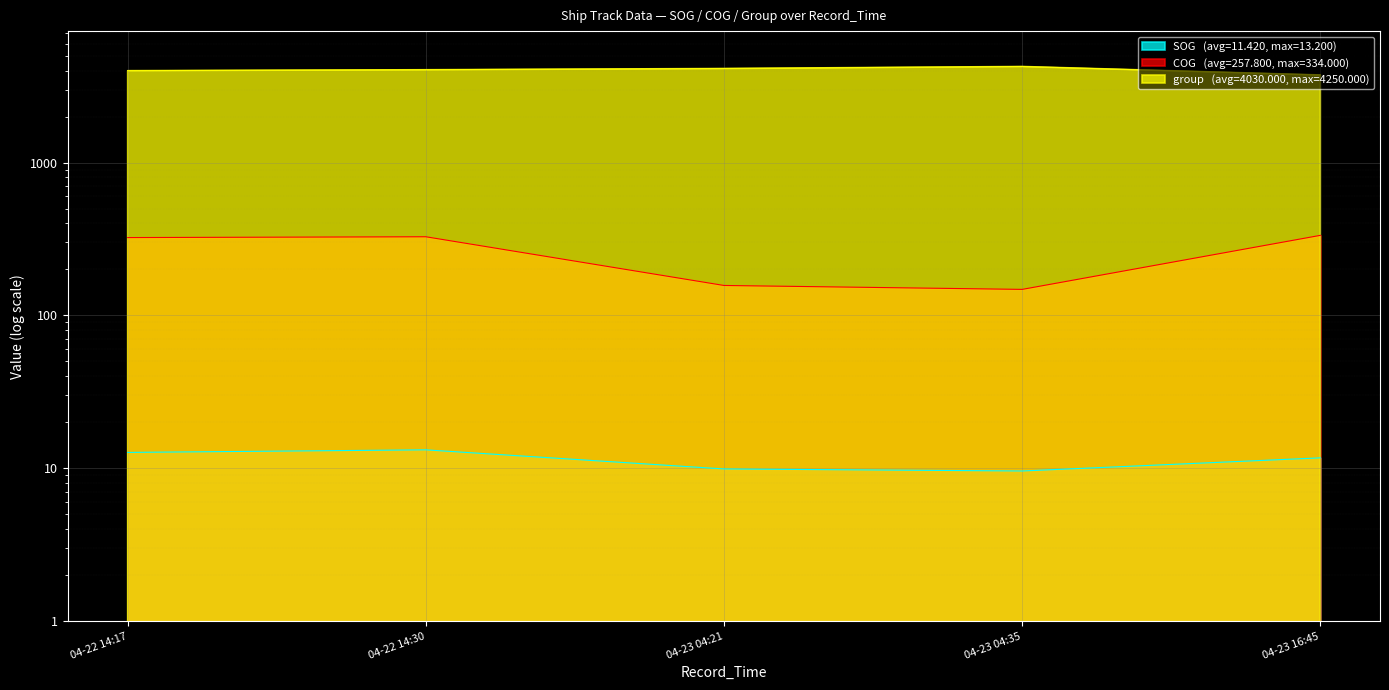

Which series changed the most between 04-23 04:21 and 04-23 16:45?

group